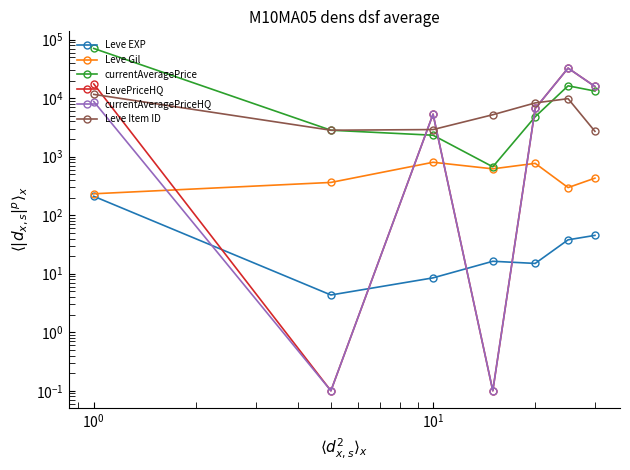

What is the greatest value displayed?

70789.8